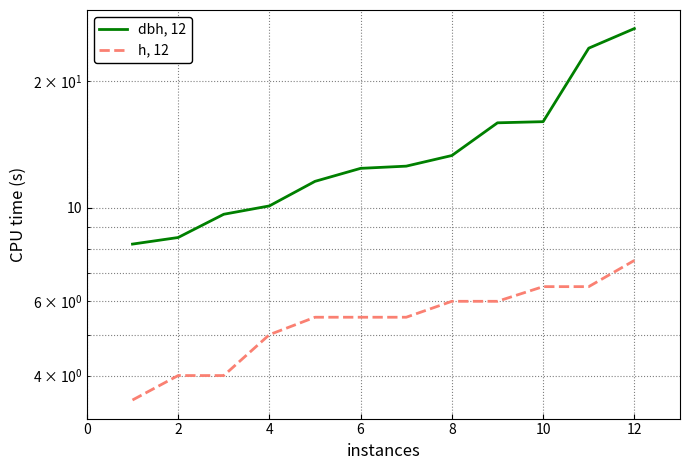

True or false: dbh, 12 has more than 2 points higher than both neighbors.

False